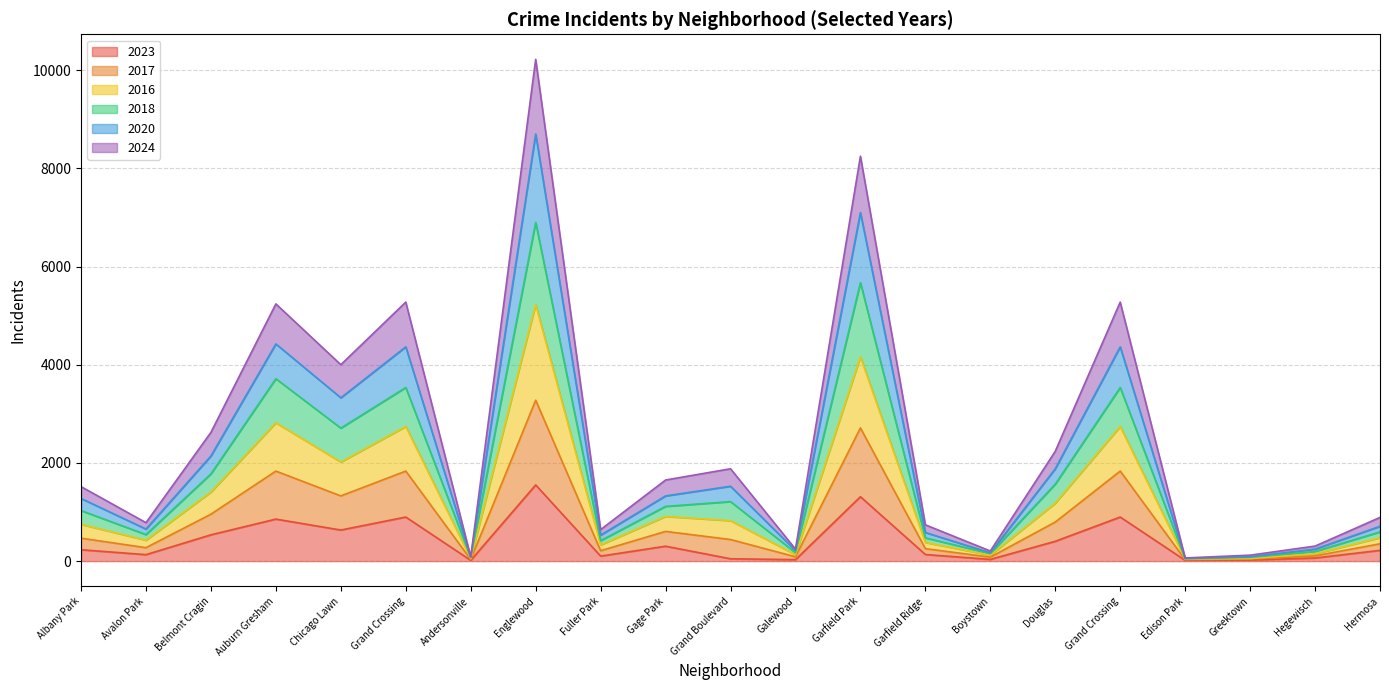

How many lines are shown in the chart?

6